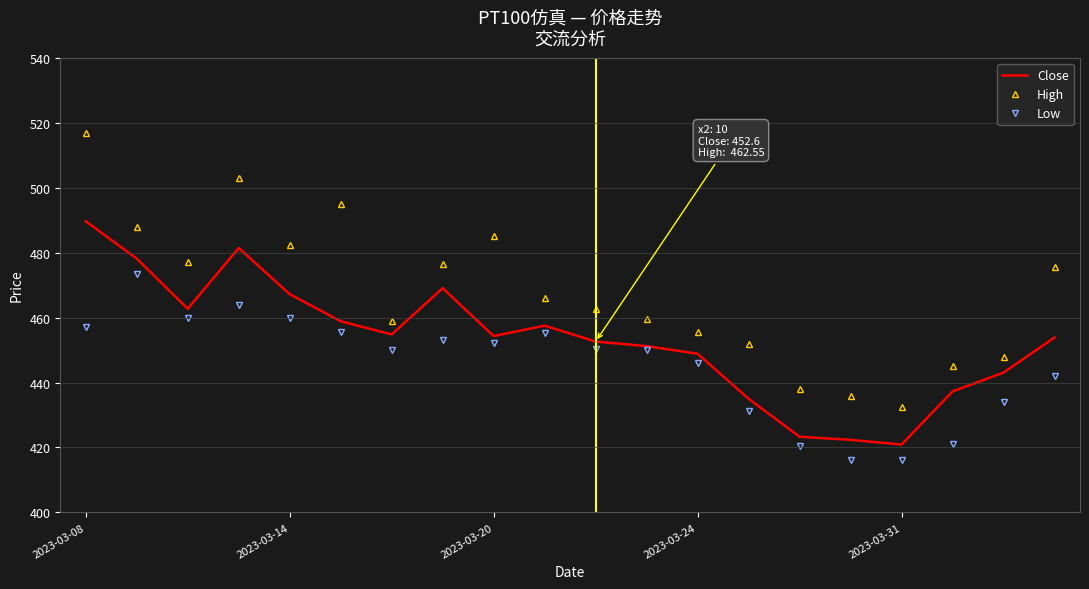

True or false: High and Close intersect in this chart.

False